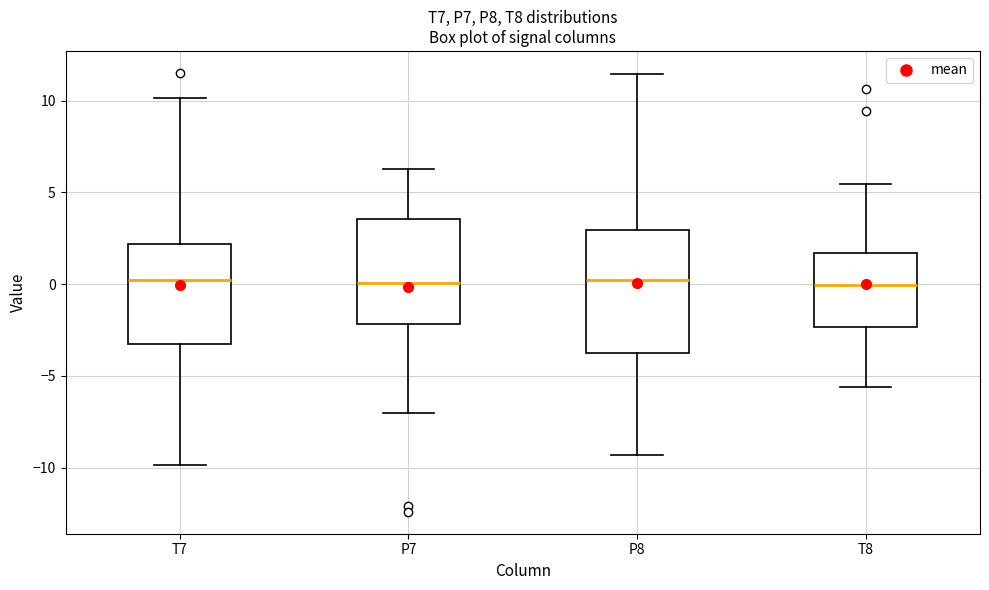

Reading left to right, transcribe this box plot: for each box, give where its median line is, the range the box spans, and where its two whiskers end, as read against the y-axis. The values are not printed on the chart, so give them approximately, as read against the axis.

T7: median 0.5, box -3.5 to 2.0, whiskers -10.0 to 10.0
P7: median 0.0, box -2.0 to 3.5, whiskers -7.0 to 6.5
P8: median 0.0, box -4.0 to 3.0, whiskers -9.5 to 11.5
T8: median 0.0, box -2.5 to 1.5, whiskers -5.5 to 5.5